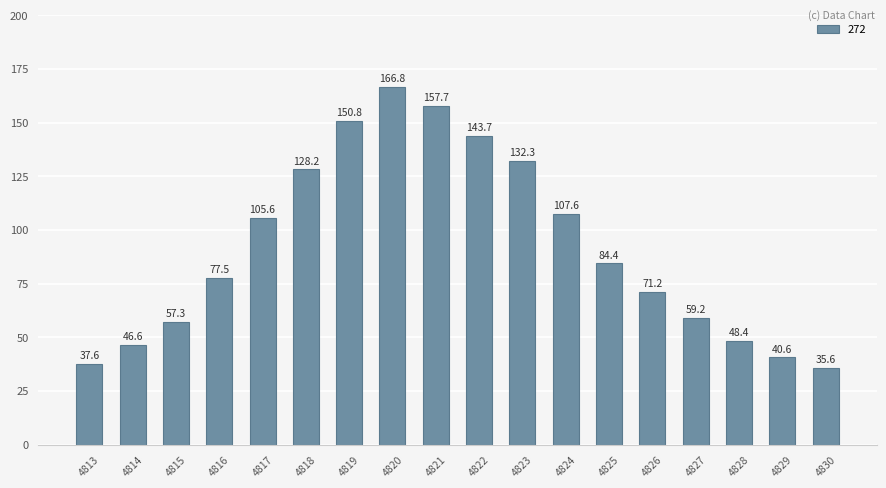

Rank the categories by value from highest to lowest.

4820, 4821, 4819, 4822, 4823, 4818, 4824, 4817, 4825, 4816, 4826, 4827, 4815, 4828, 4814, 4829, 4813, 4830